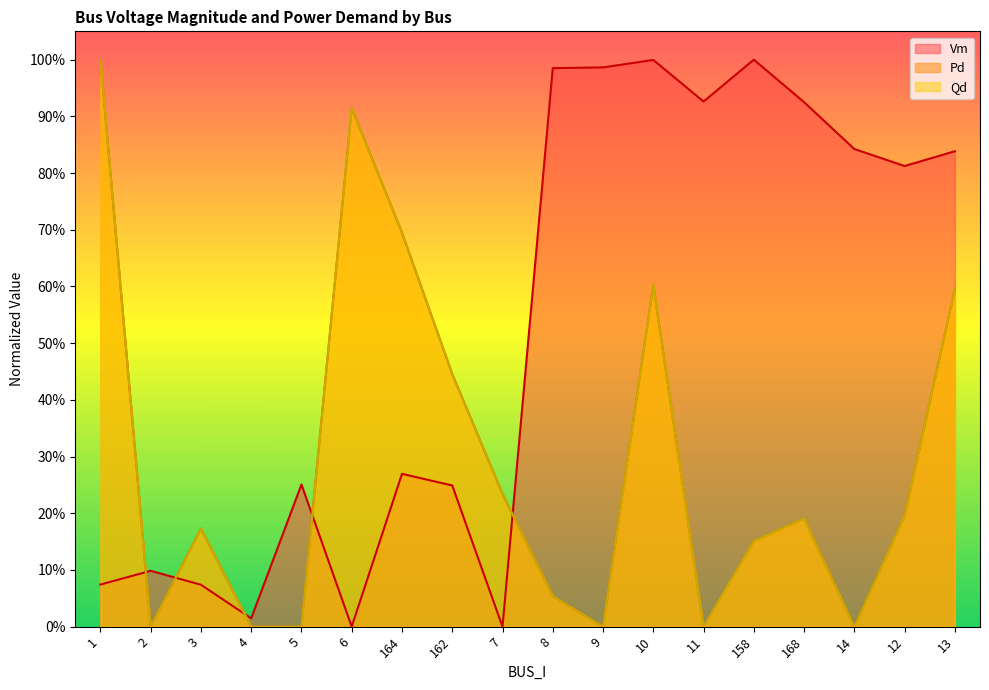

How many data points does each series have?

18